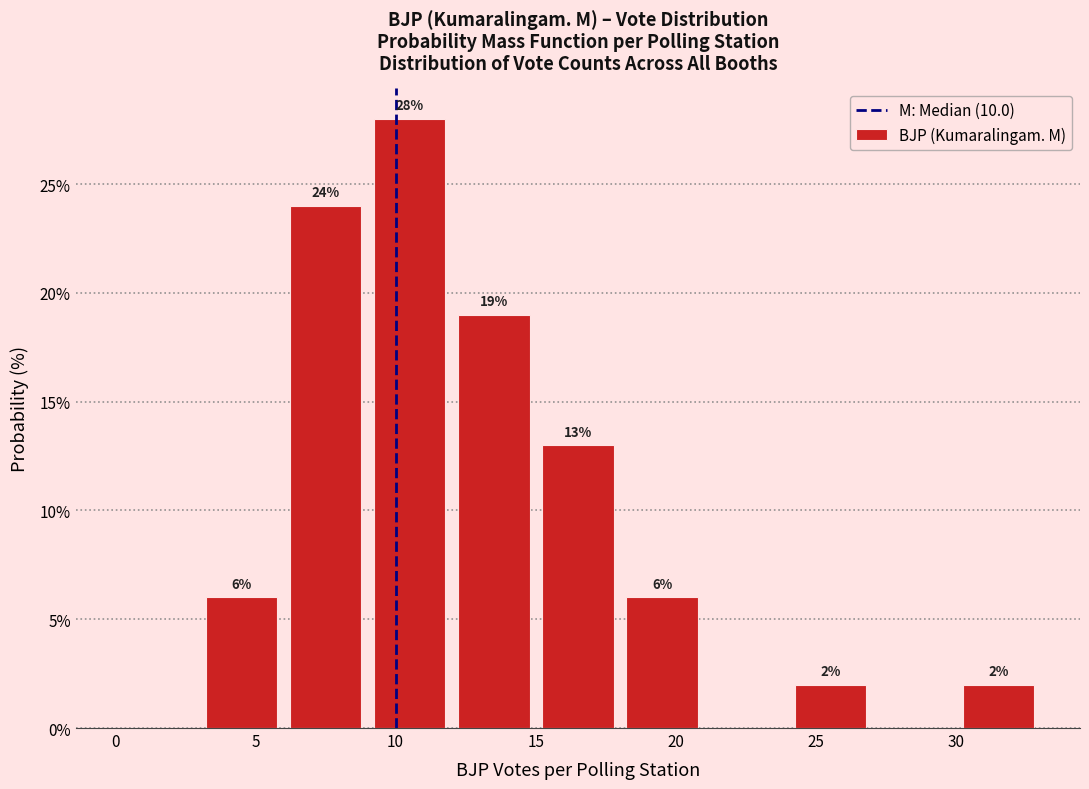

Which range on the x-axis has the tallest bar?

9 to 12